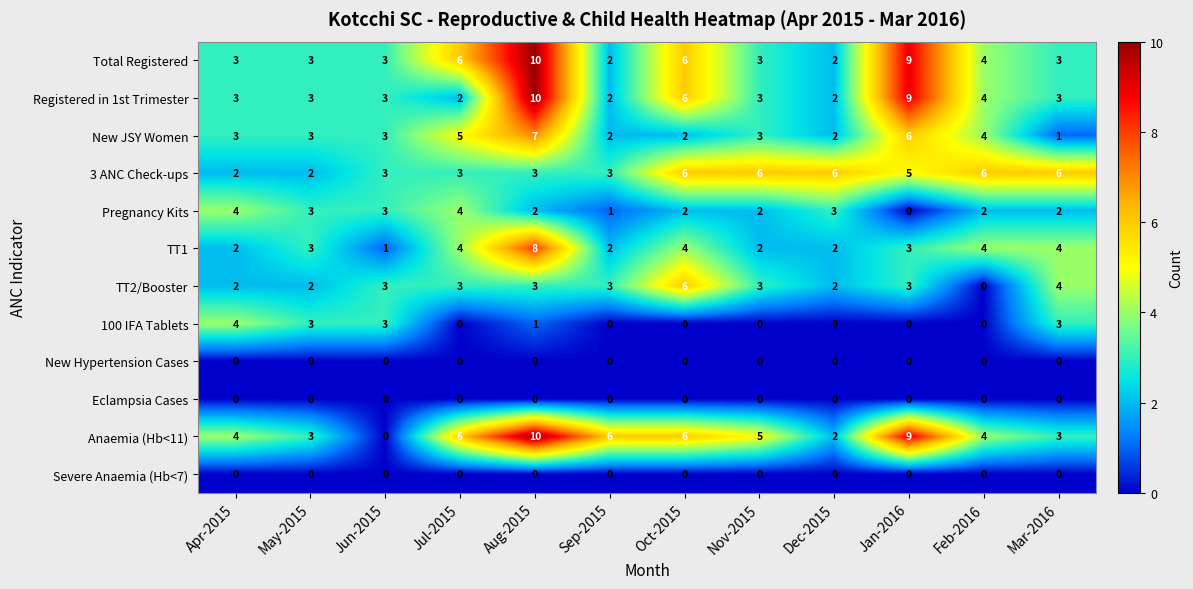

The value of Anaemia (Hb<11) at Apr-2015 is 7. True or false?

False